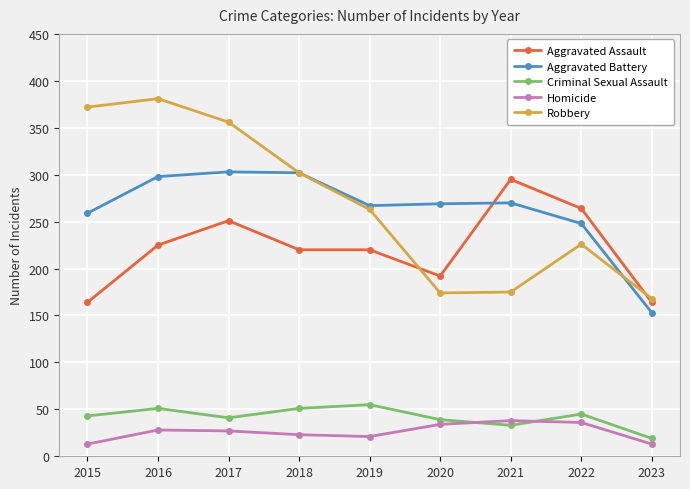

The value of Aggravated Battery at 2015 is 259. True or false?

True